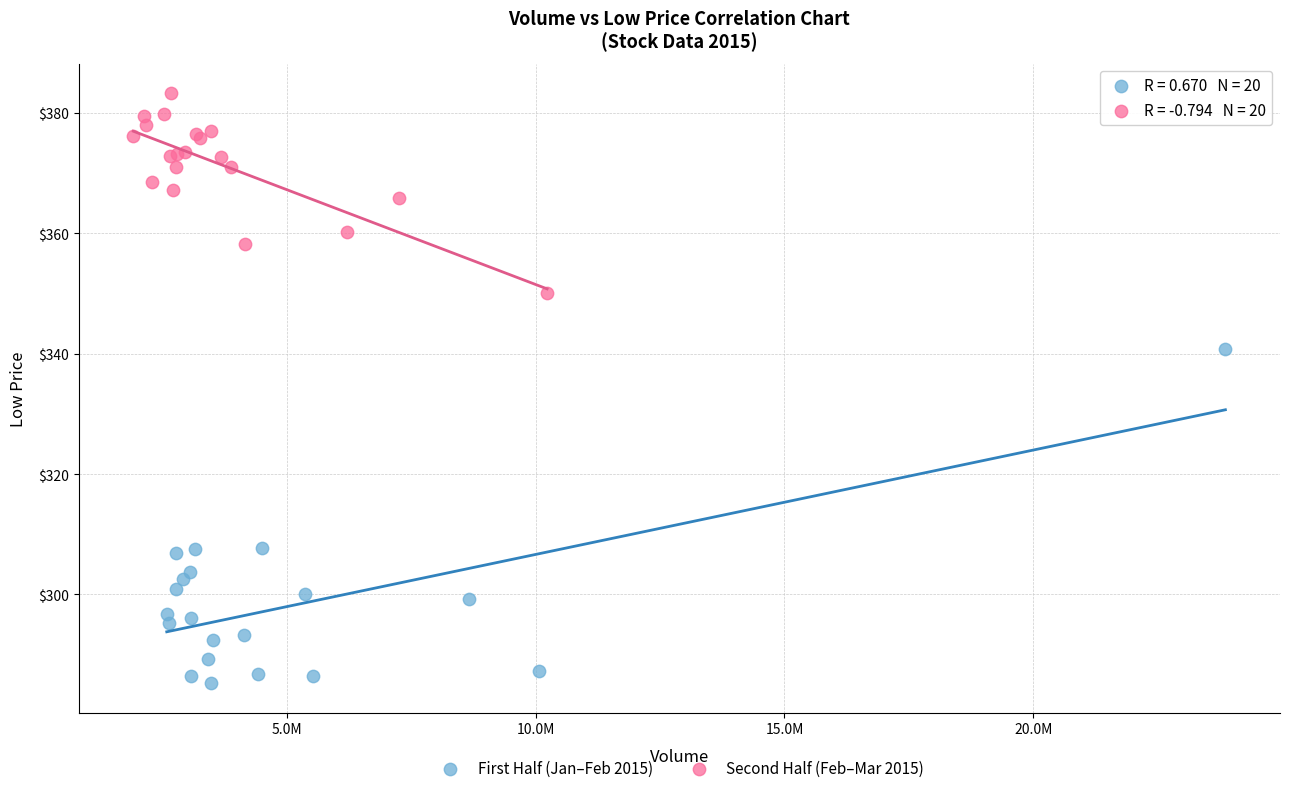

Which series contains the lowest Y value?

First Half (Jan–Feb 2015)